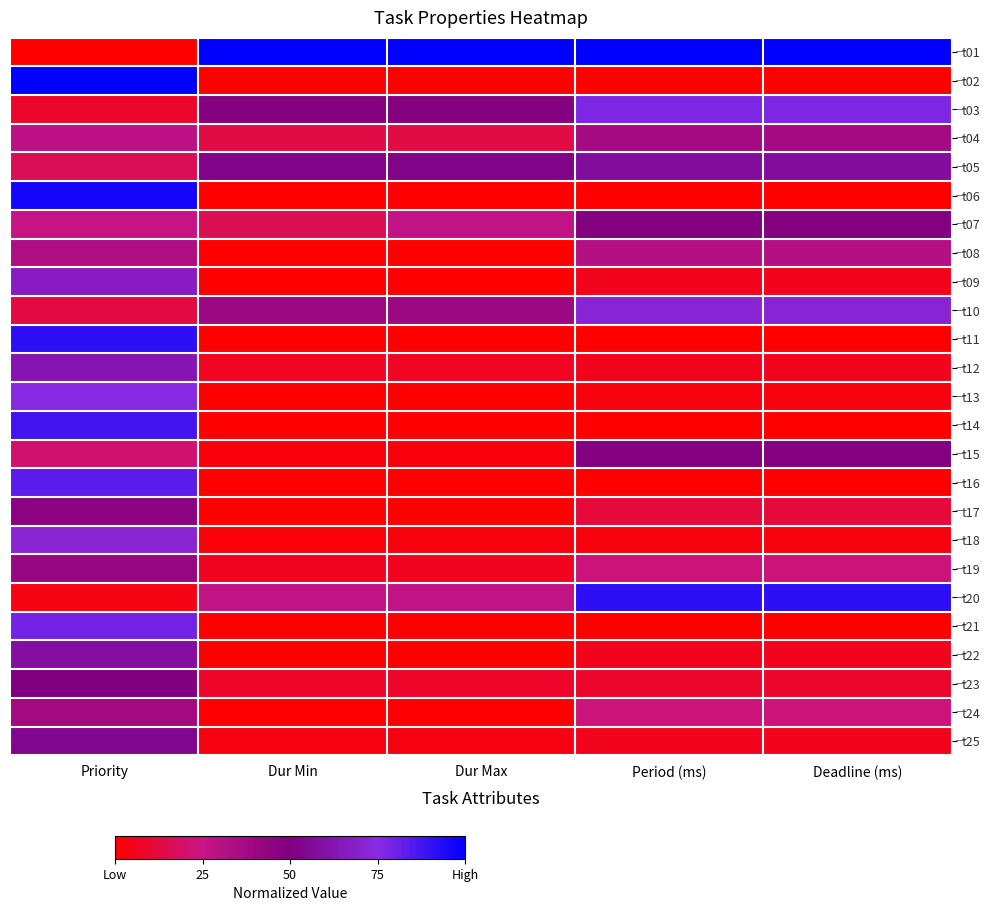

What is the total value across all series at Priority?

12.5